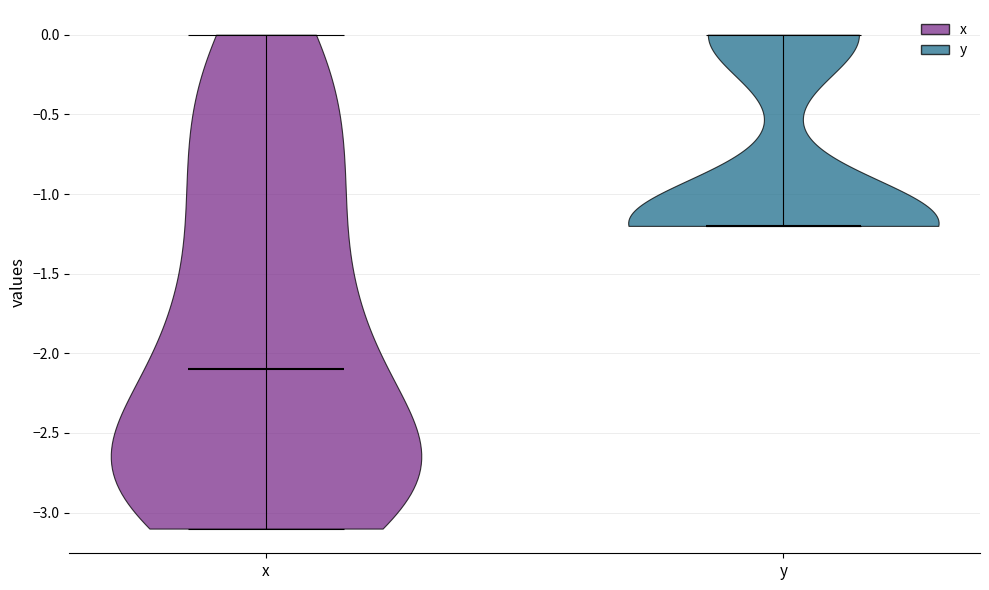

What is the lowest point the violin for x reaches on the y-axis? The values are not printed on the chart, so give them approximately, as read against the axis.

-3.1